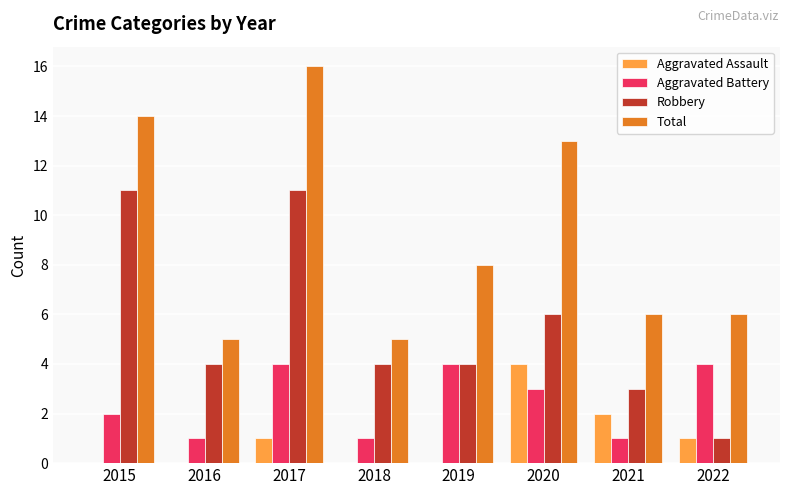

What is the greatest value displayed?

16